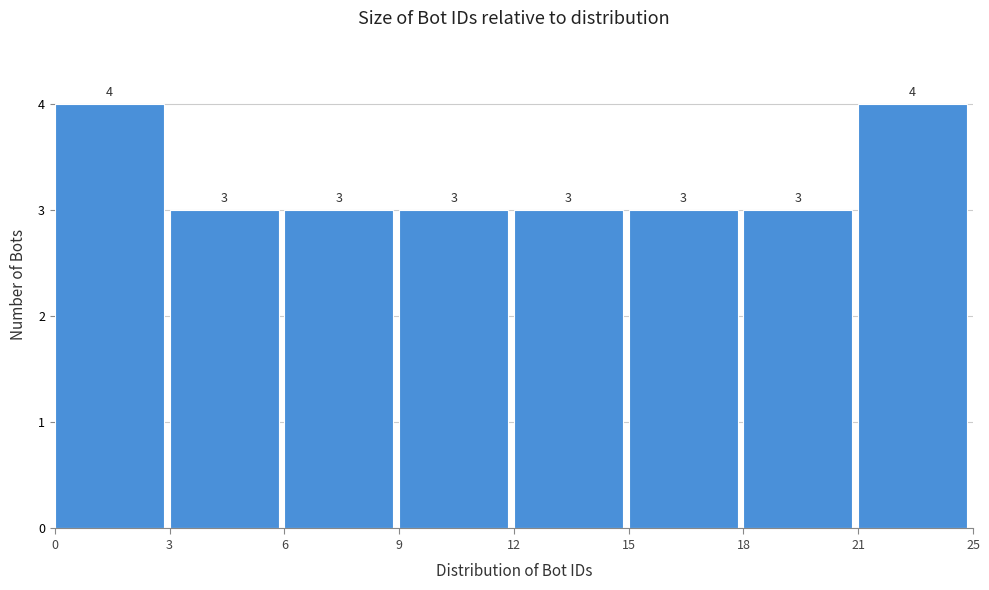

Reading right to left, extract all data points from this chart.

21=4	18=3	15=3	12=3	9=3	6=3	3=3	0=4